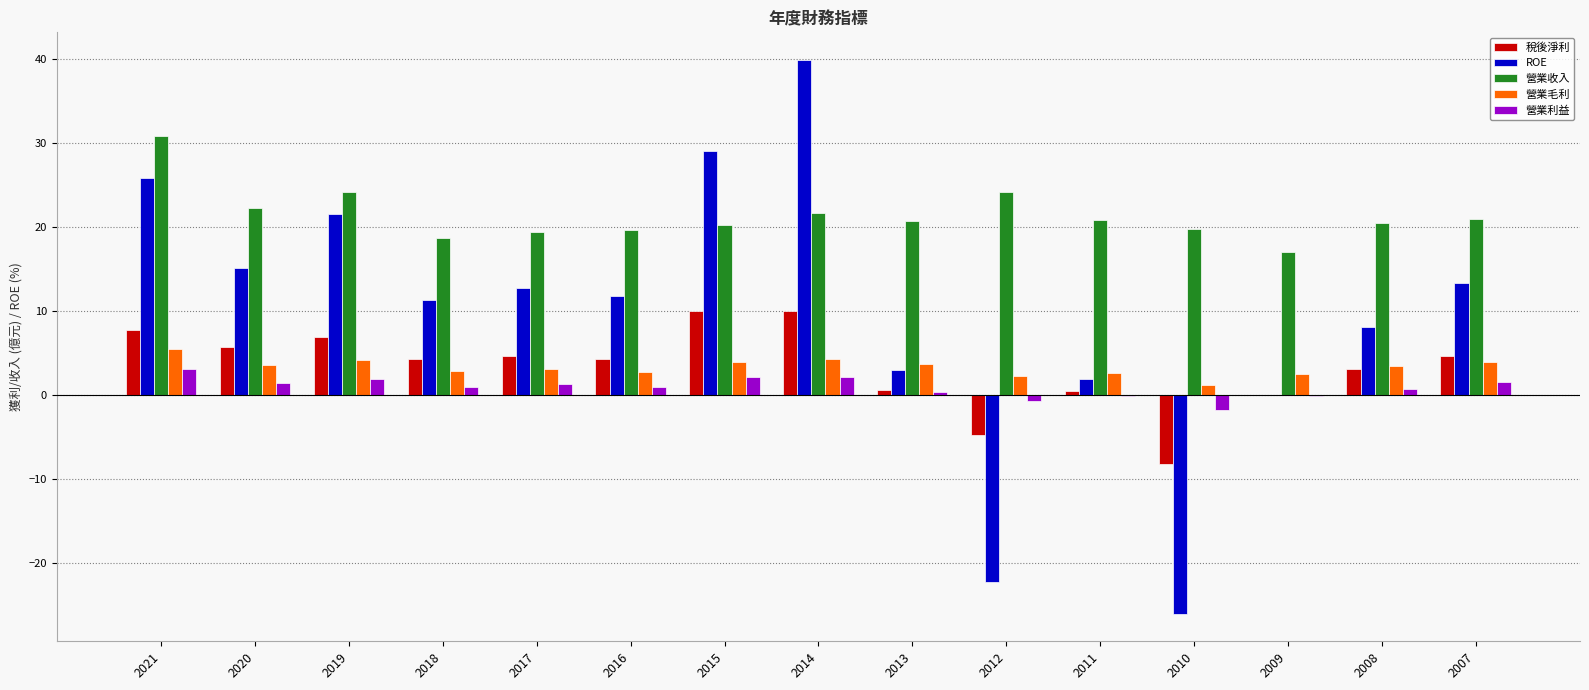

What is the highest value of the 營業利益 series?

3.1